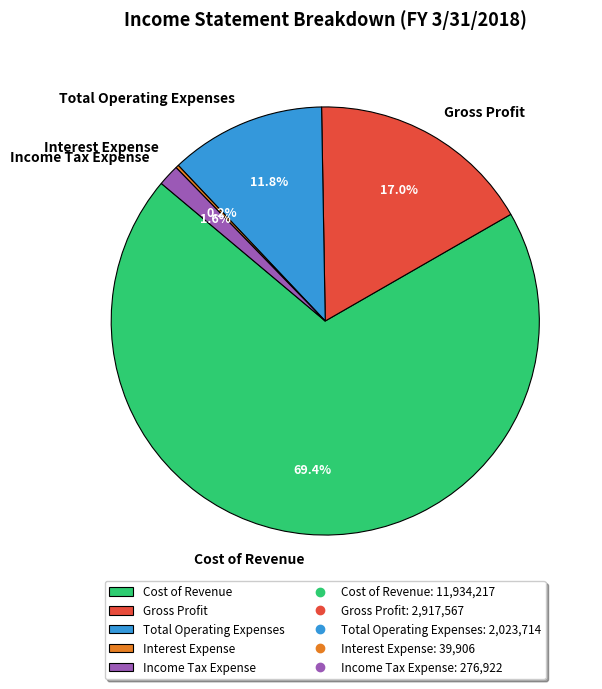

Combined, what portion of the pie is Gross Profit and Cost of Revenue?

86.4%